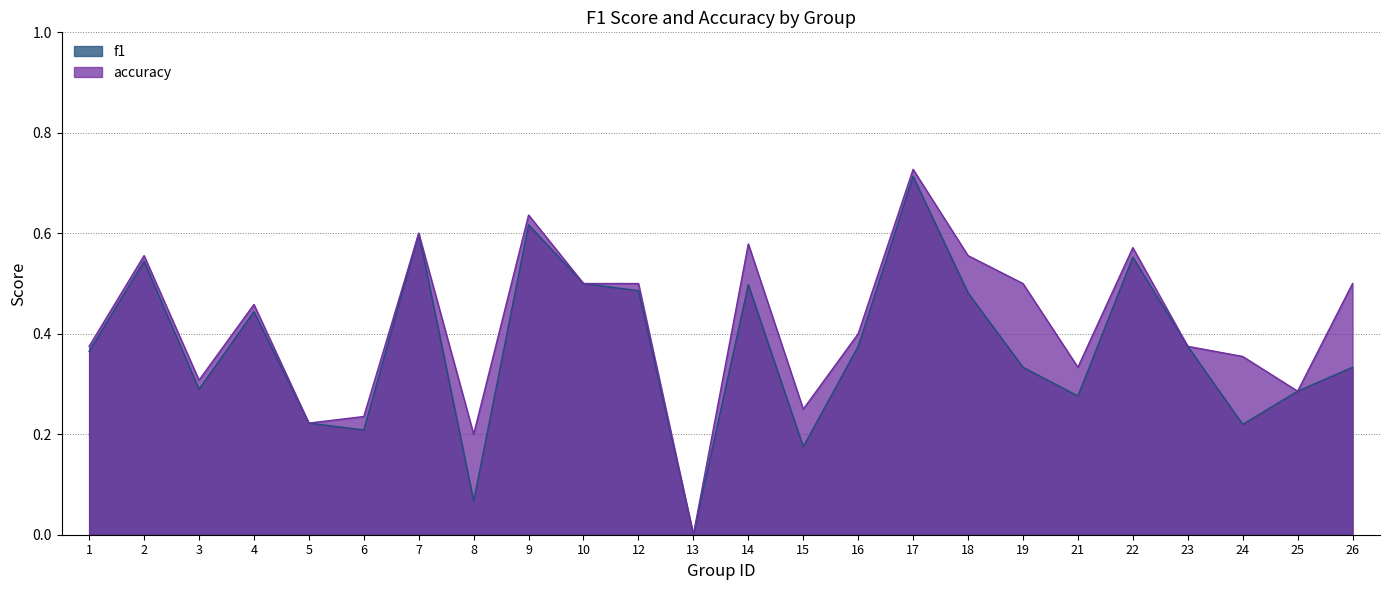

Is the value of f1 at 22 greater than the value of accuracy at 7?

No